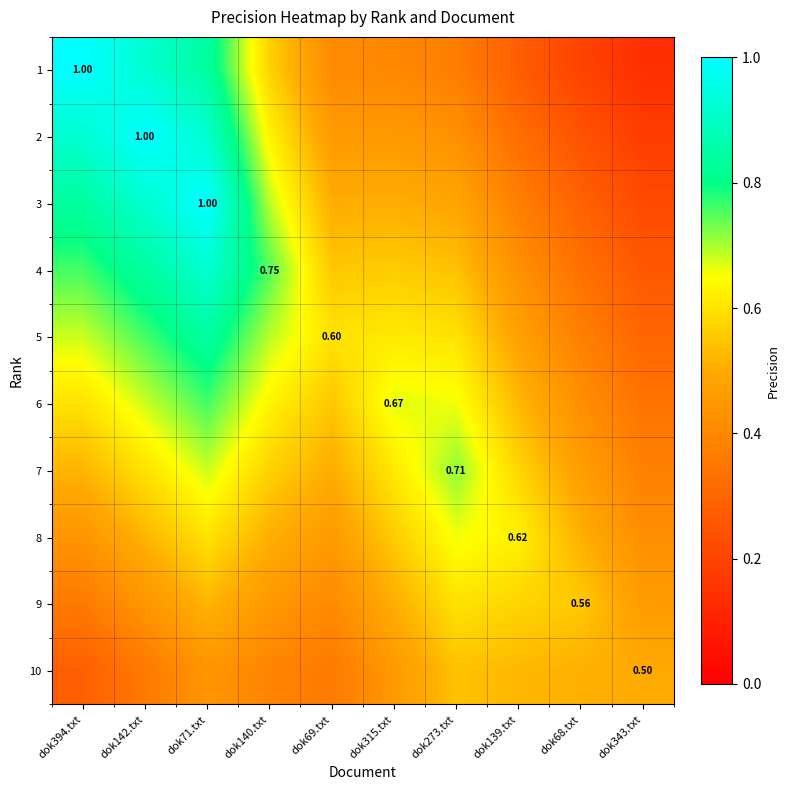

What is the sum of the 6 values at dok142.txt and dok343.txt?

1.0